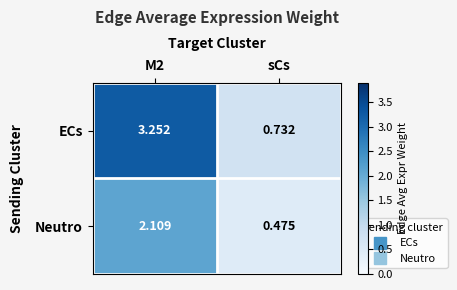

List the series in order of their overall mean, highest first.

ECs, Neutro